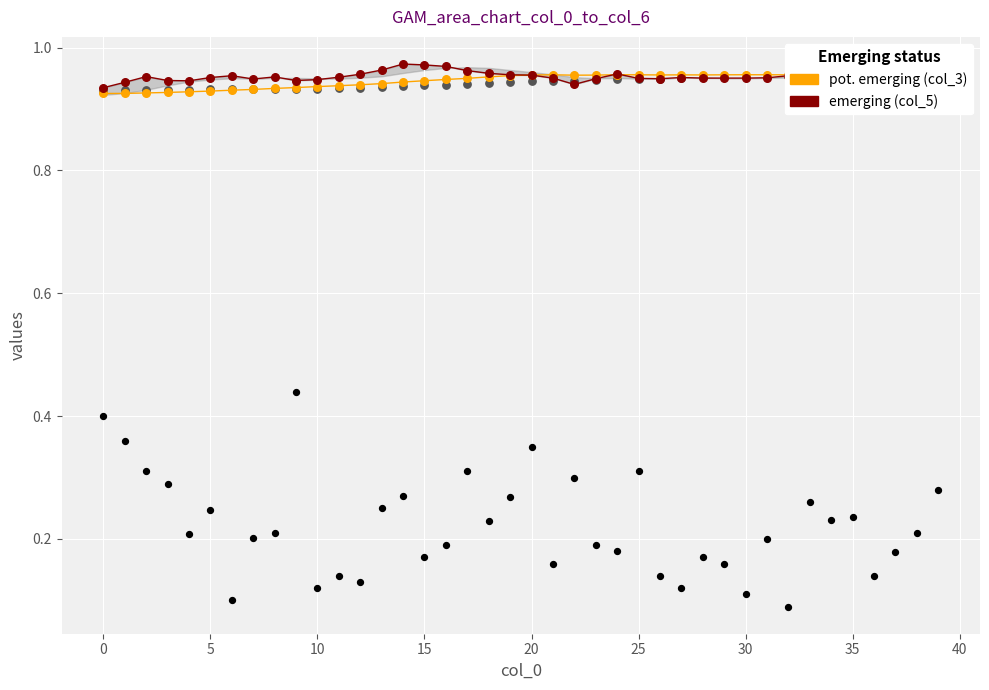

Which series has the largest total across all categories?

col_5